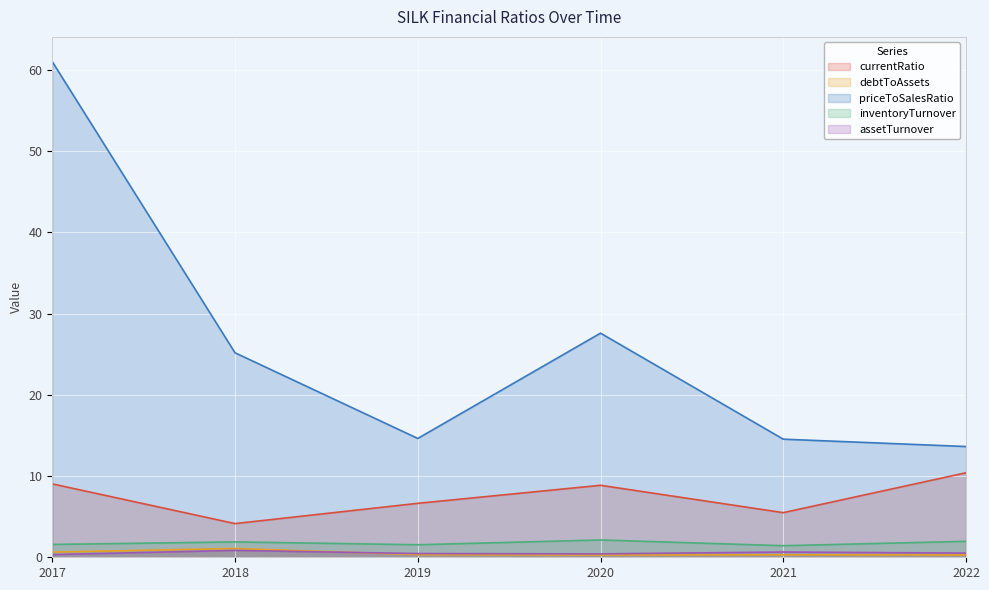

What value does the priceToSalesRatio series have at 2019?

14.6